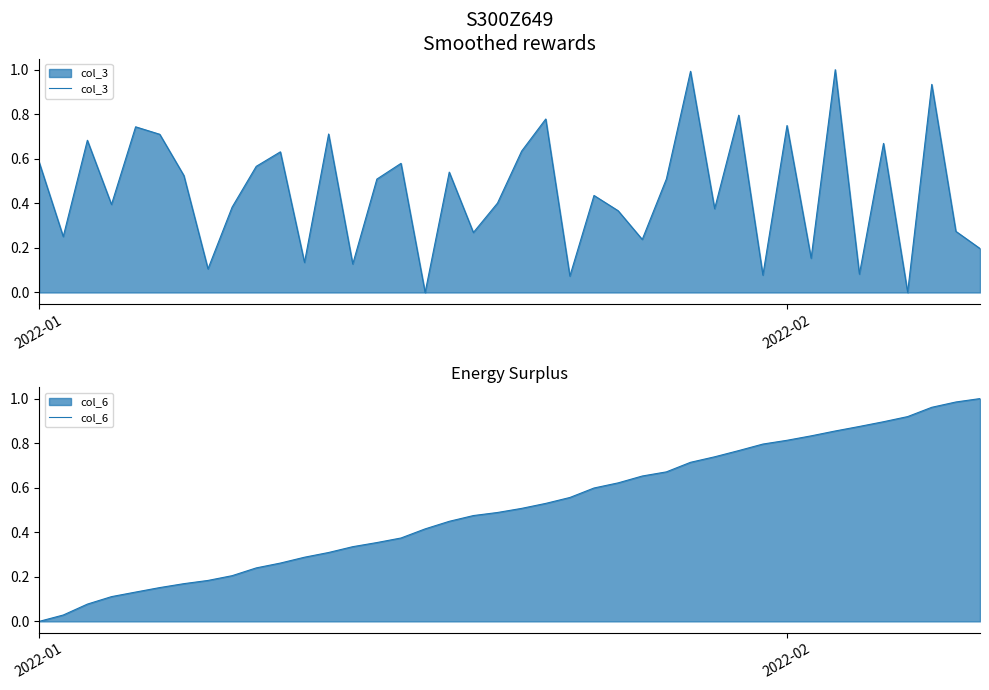

What is the maximum value for col_3?

1.0